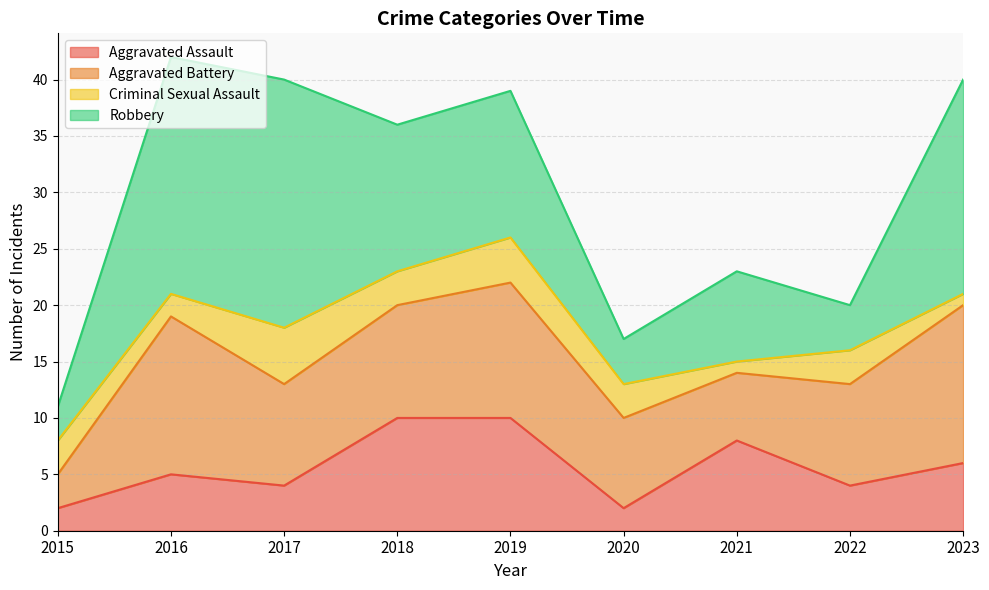

What is the sum of all Aggravated Assault values?

51